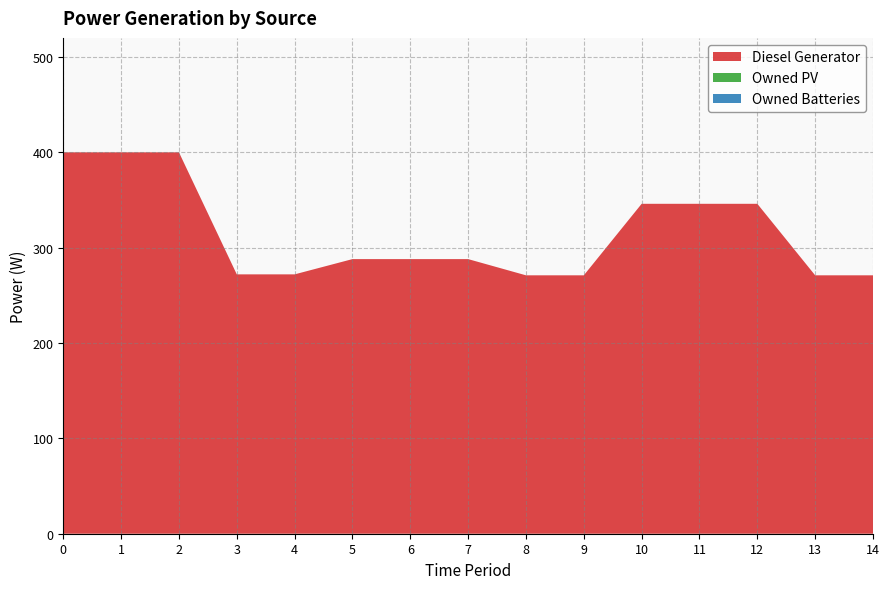

Reading left to right, transcribe all the data shown in this chart.

Diesel Generator: 400	400	400	272	272	288	288	288	271	271	346	346	346	271	271
Owned PV: 0	0	0	0	0	0	0	0	0	0	0	0	0	0	0
Owned Batteries: 0	0	0	0	0	0	0	0	0	0	0	0	0	0	0